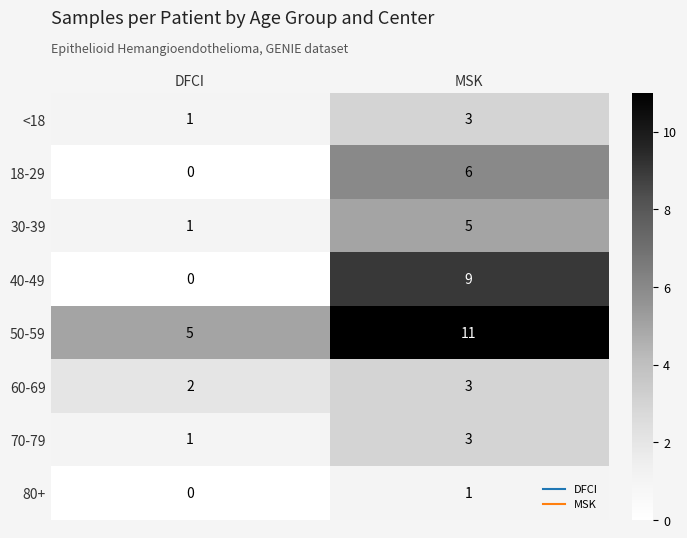

Which label corresponds to the smallest value in the chart?

DFCI